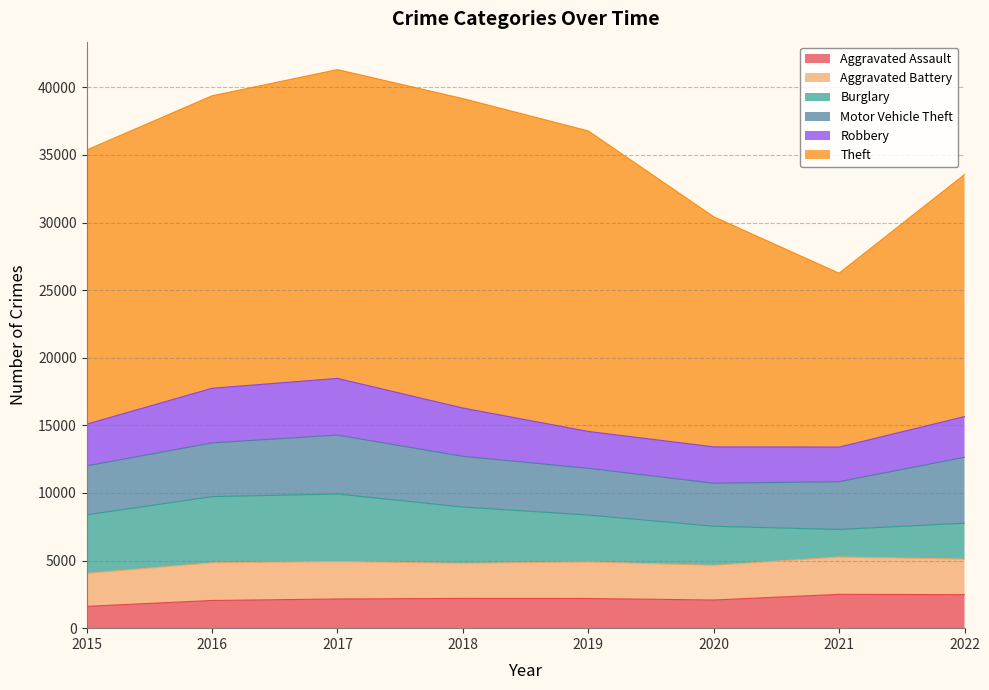

What is the approximate value of Motor Vehicle Theft at 2017, to the nearest 50?

4350